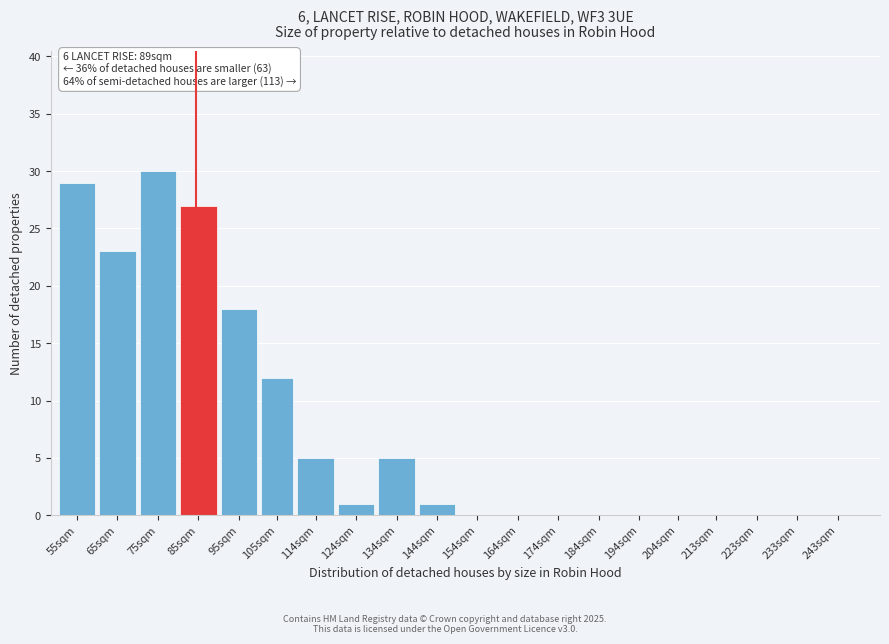

Reading left to right, transcribe all the data shown in this chart.

55sqm=29	65sqm=23	75sqm=30	85sqm=27	95sqm=18	105sqm=12	114sqm=5	124sqm=1	134sqm=5	144sqm=1	154sqm=0	164sqm=0	174sqm=0	184sqm=0	194sqm=0	204sqm=0	213sqm=0	223sqm=0	233sqm=0	243sqm=0